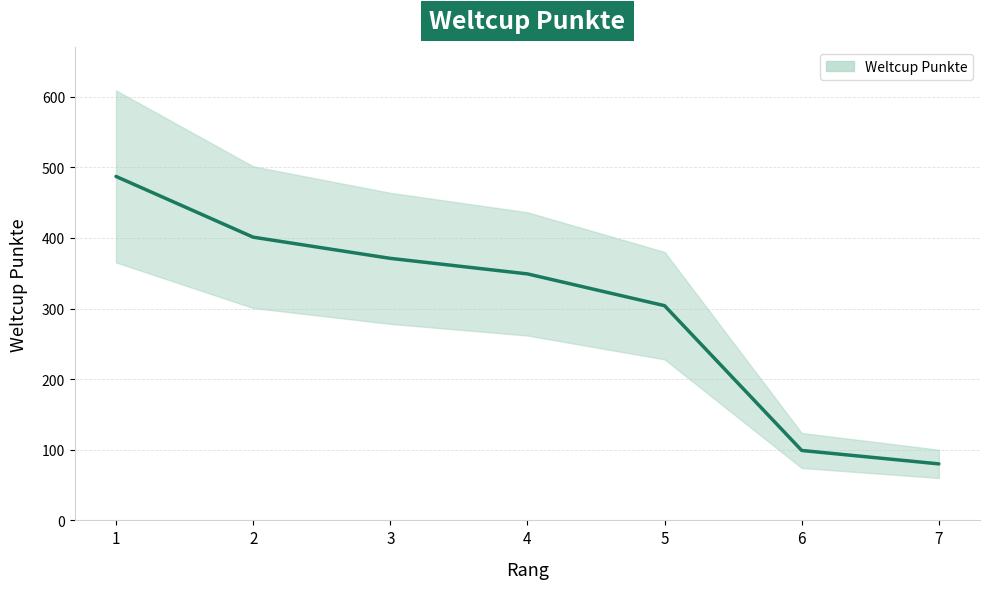

At which label is the value closest to 283?

5